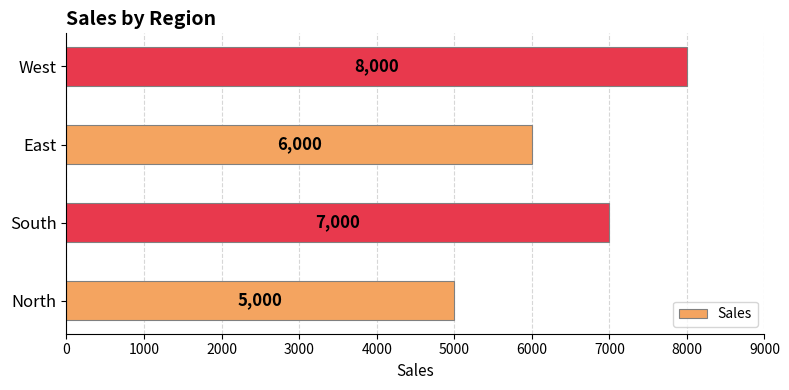

True or false: the data shows 5000 at North.

True